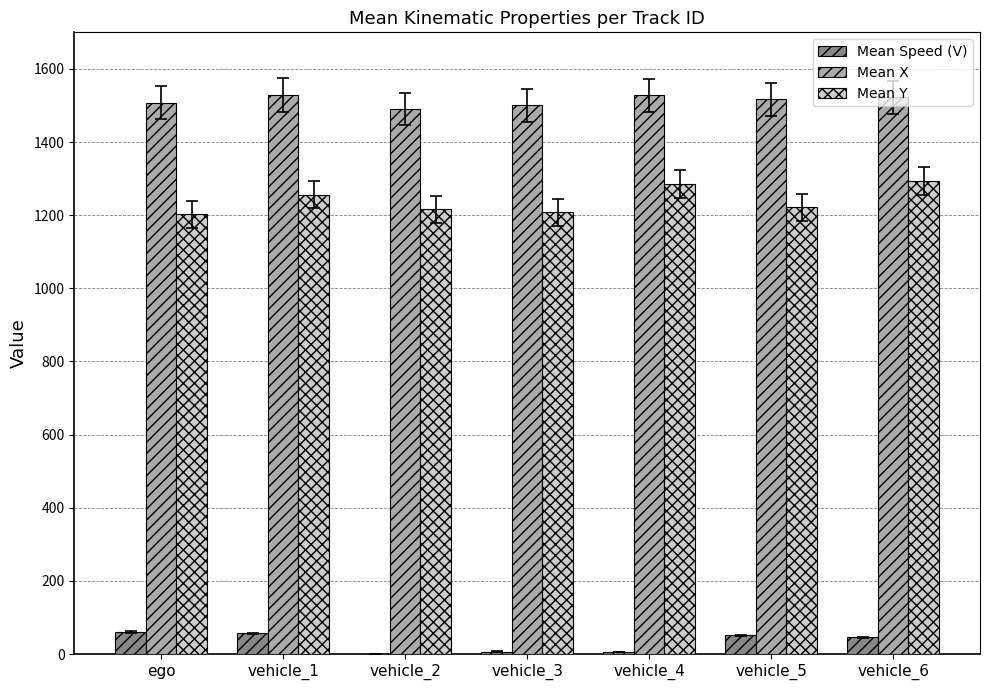

Which series has the largest total across all categories?

Mean X